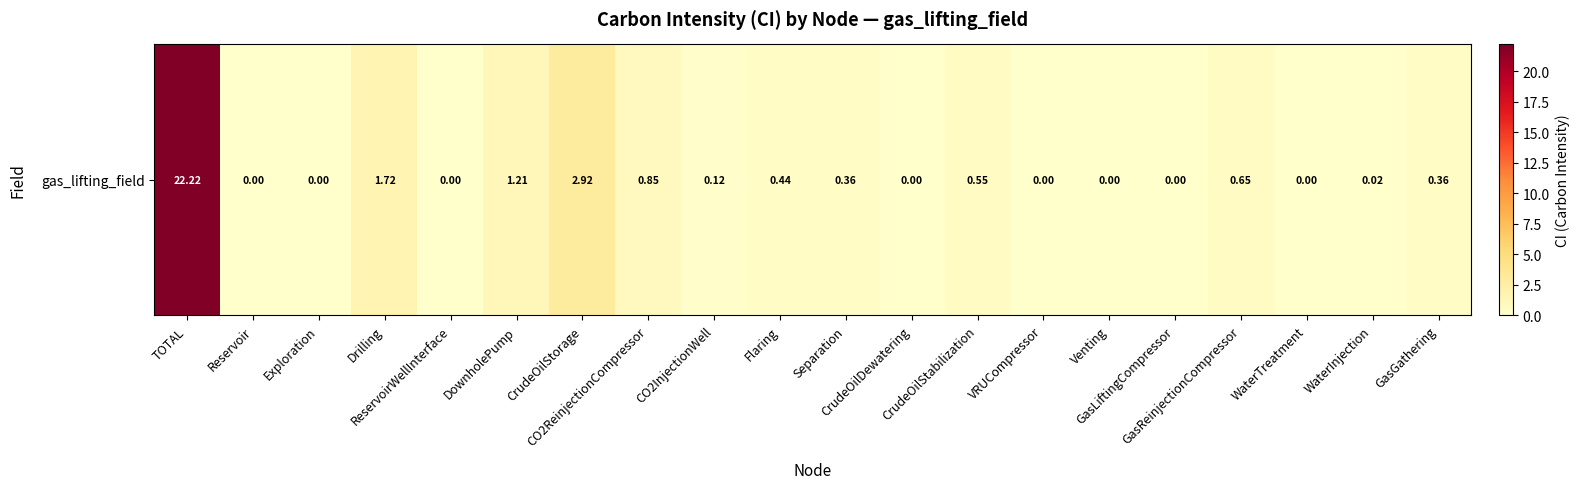

What is the maximum value shown in the chart?

22.2